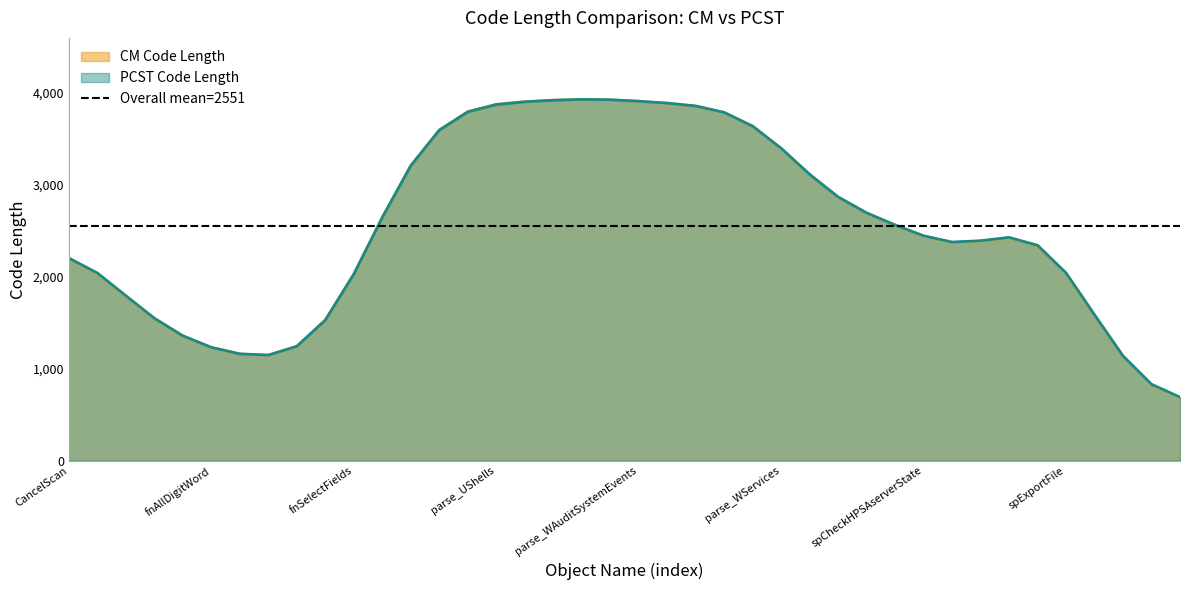

Is it true that PCST Code Length equals 1532 at parse_USystem_UMask?

False